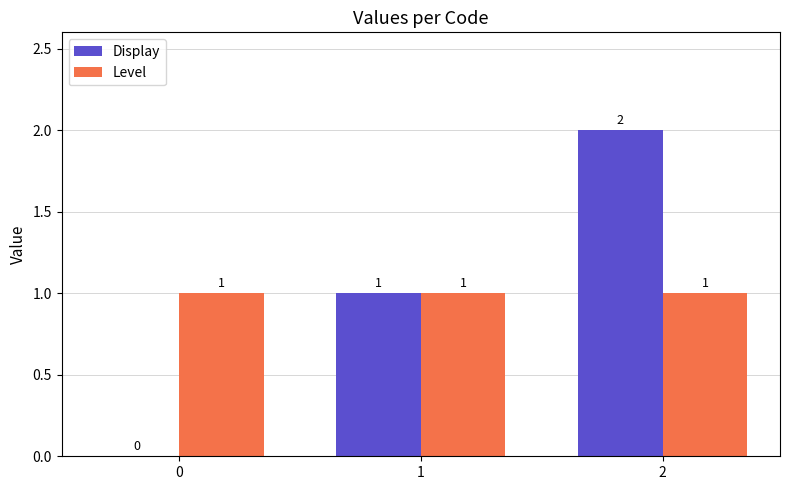

Are the bars grouped side by side (vs. stacked)?

Yes